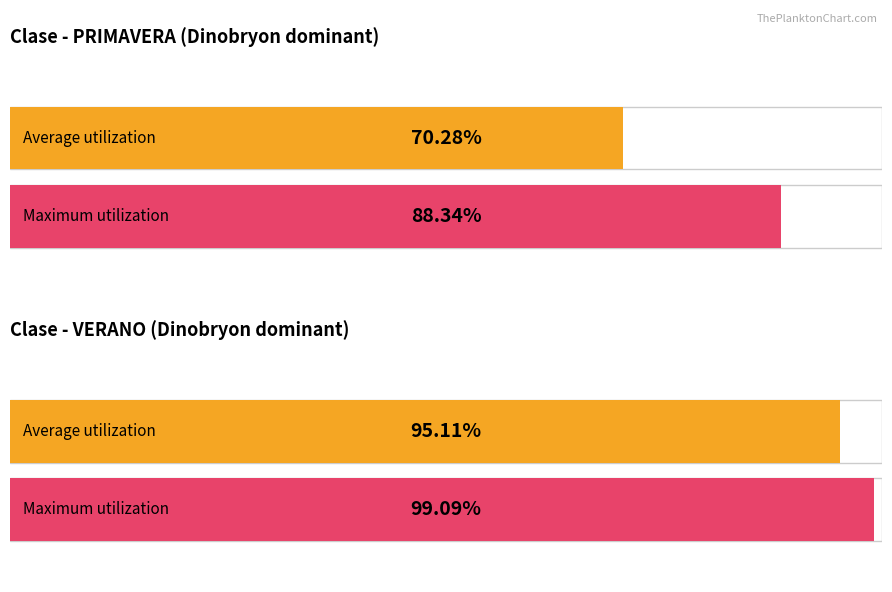

Rank the series by their maximum value, from lowest to highest.

Average utilization, Maximum utilization